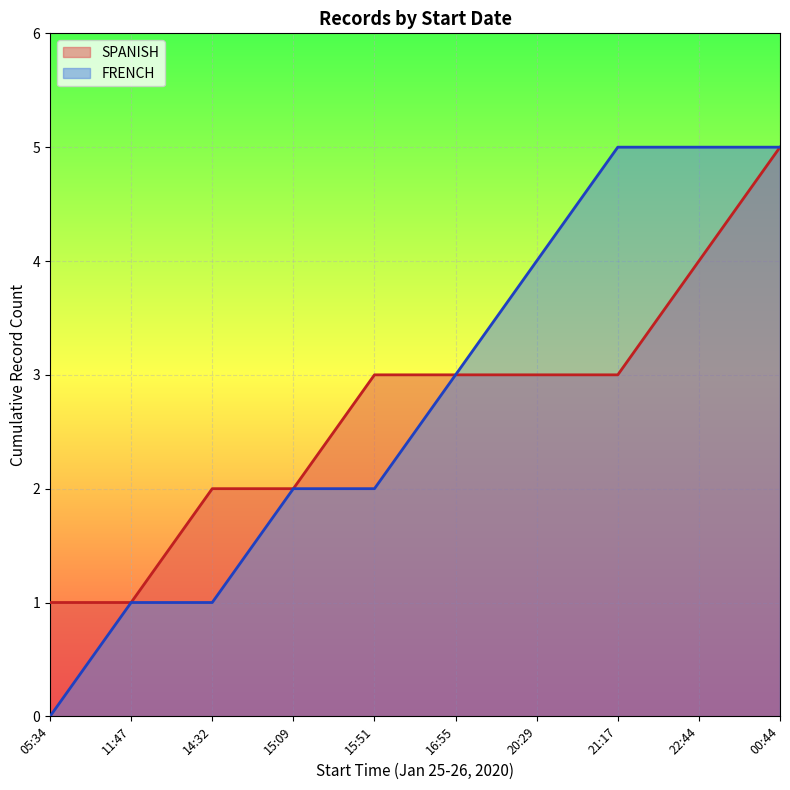

Which series has the widest spread of values?

FRENCH